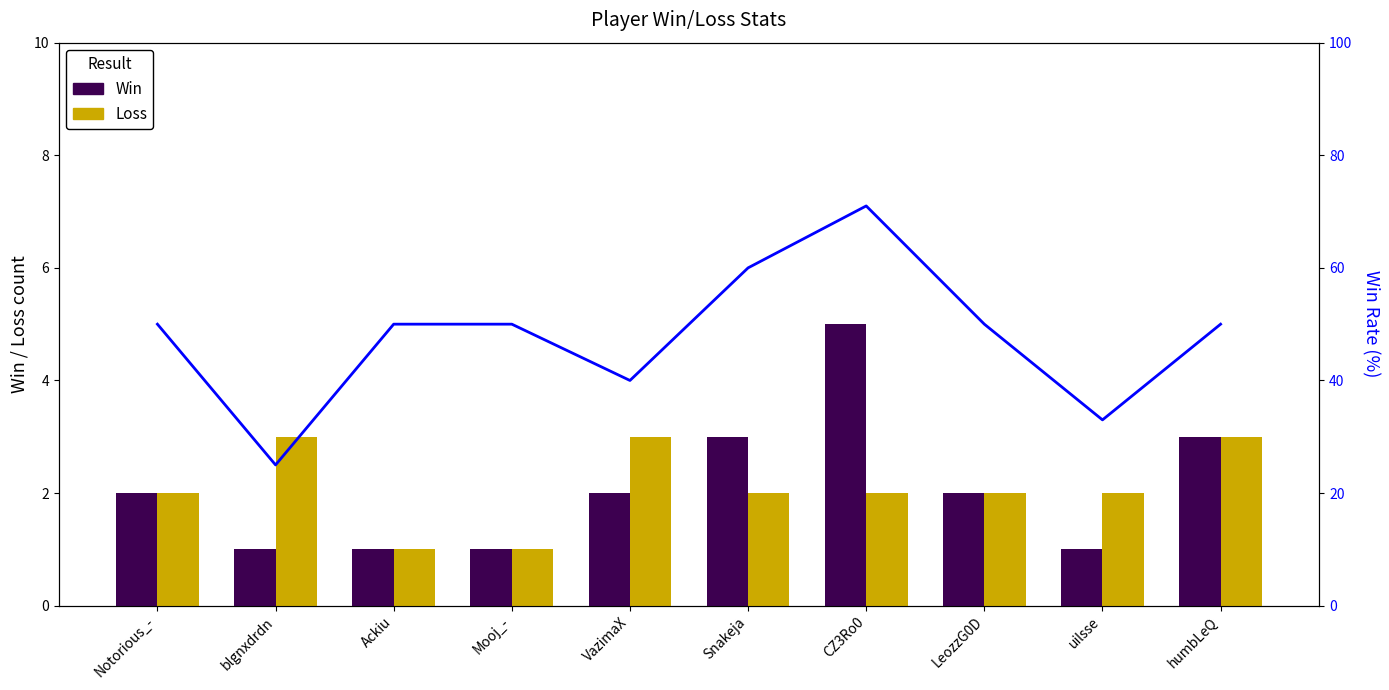

At how many categories does at least one series exceed 63?

1